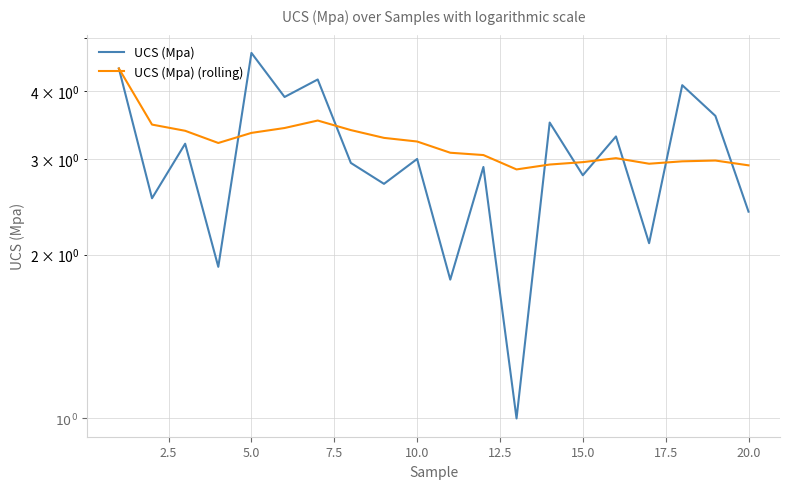

How many interior local valleys does the UCS (Mpa) (rolling) series have?

3